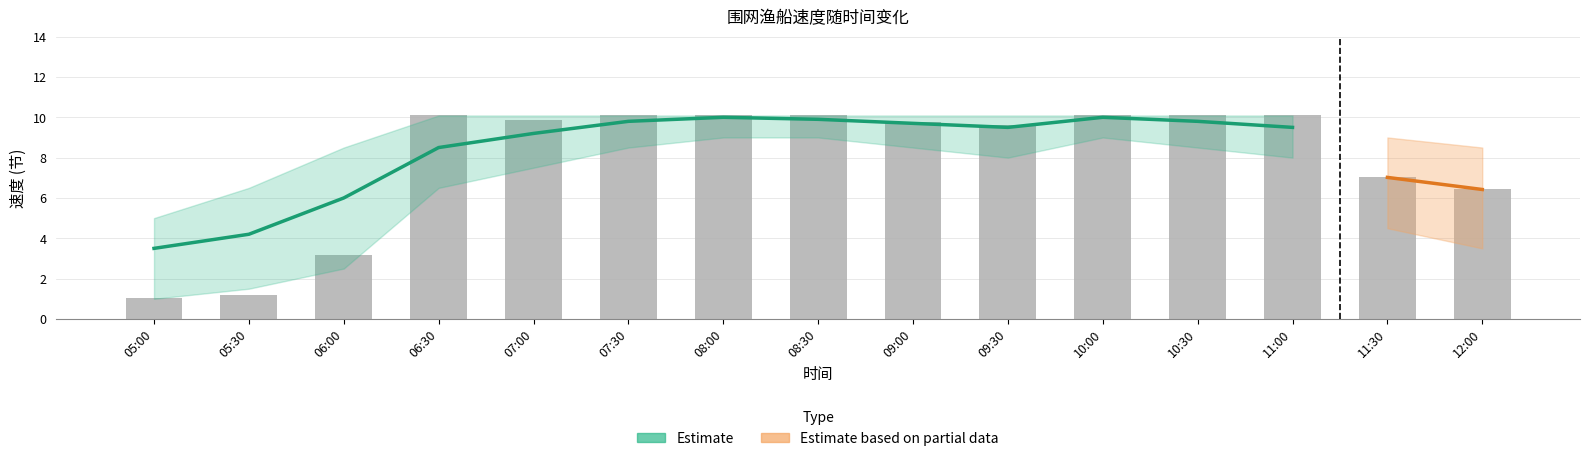

What position from the right is 10:00?

5